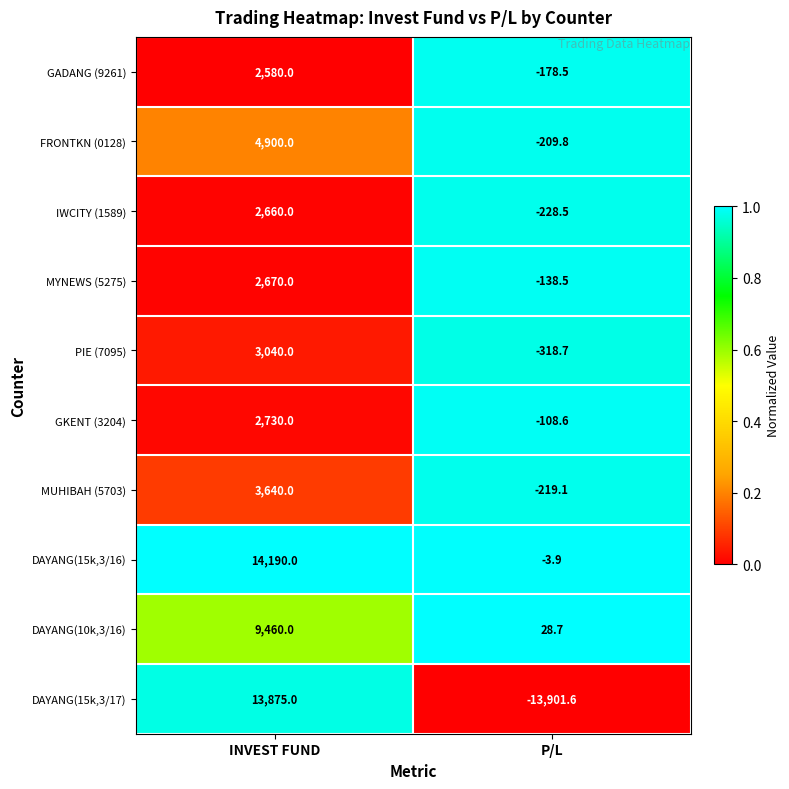

The value of DAYANG(15k,3/17) at INVEST FUND is 13875.0. True or false?

True